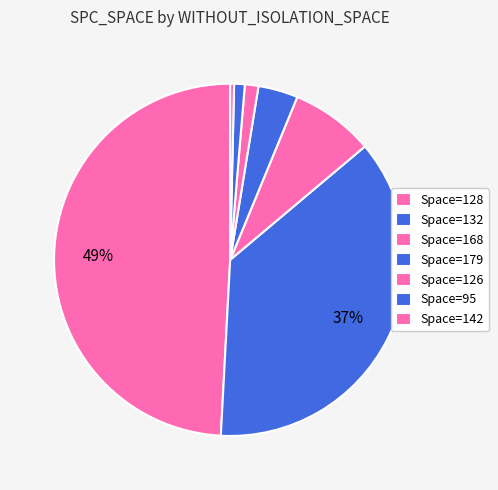

How many slices are in this pie chart?

7